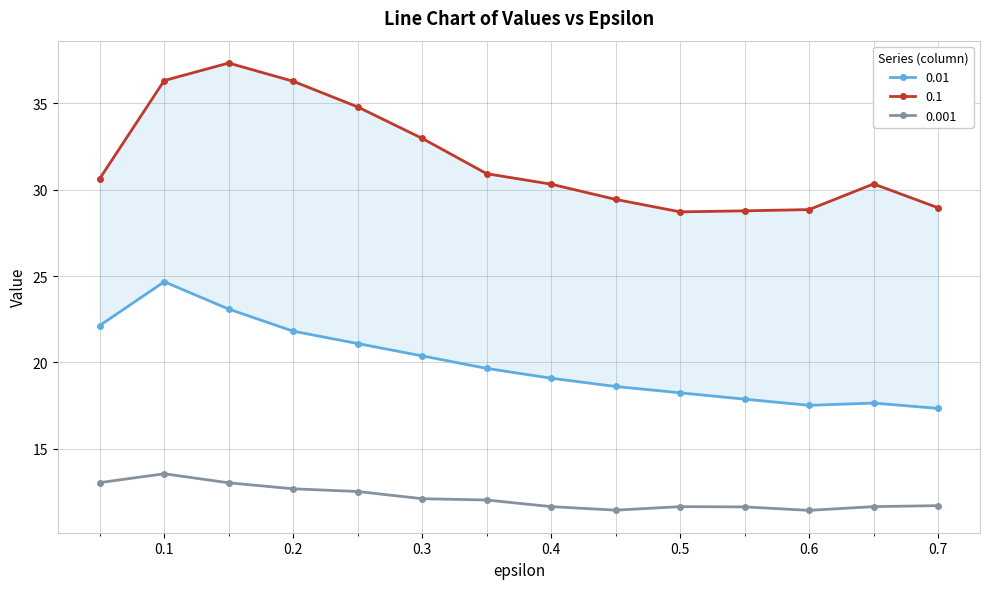

What is the difference between the highest and lowest values at 0.5?

17.1